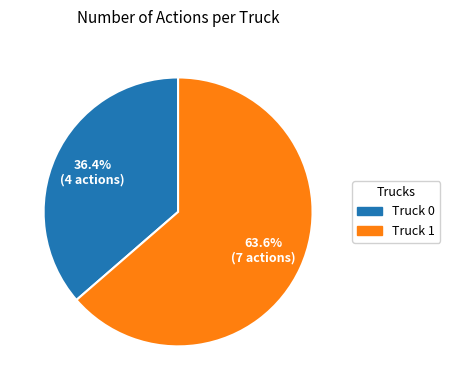

Is Truck 1 the majority of the pie?

Yes